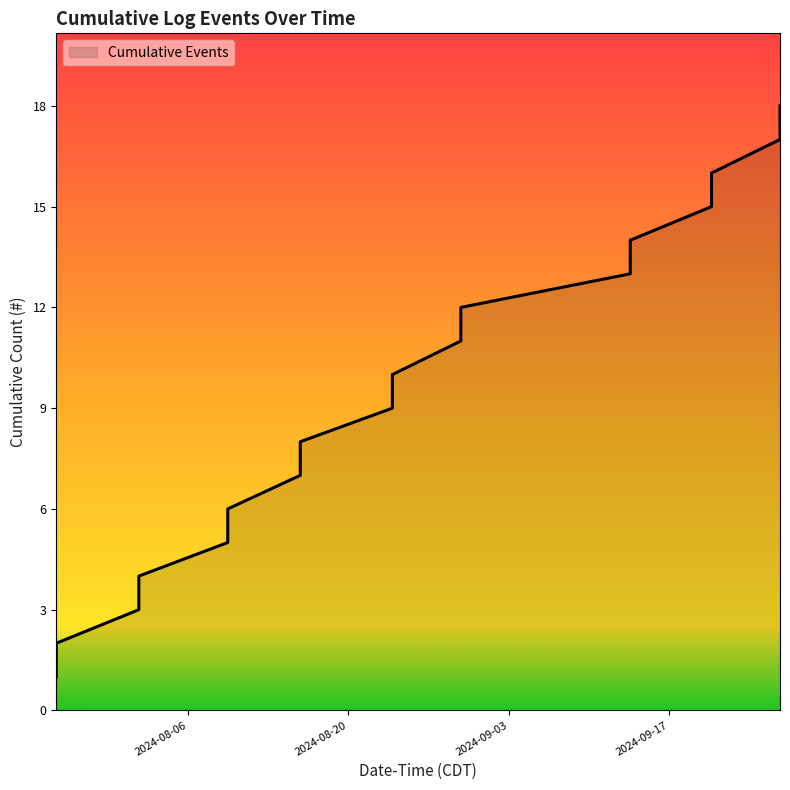

What is the greatest value displayed?

18